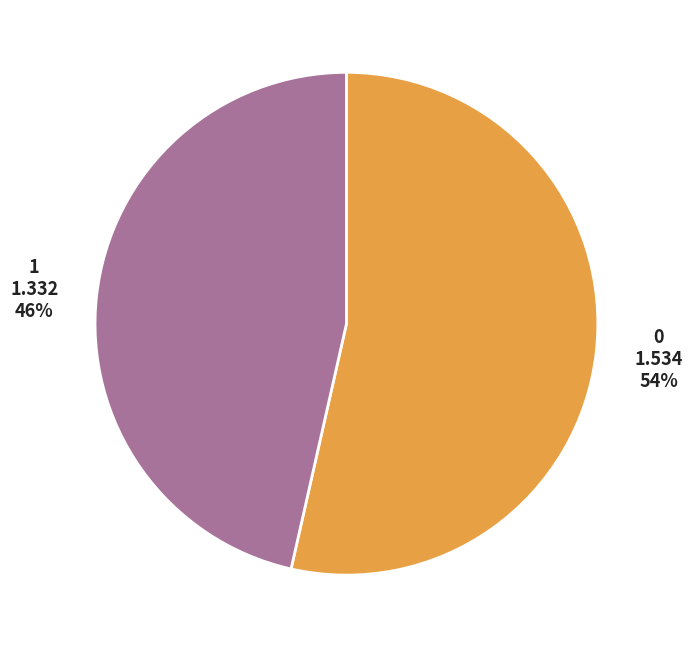

Does any single category account for the majority?

Yes